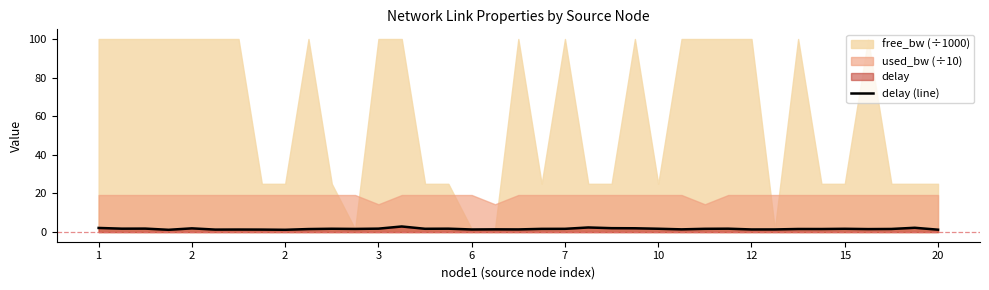

What is the value of the 21st point from the left?

1.6